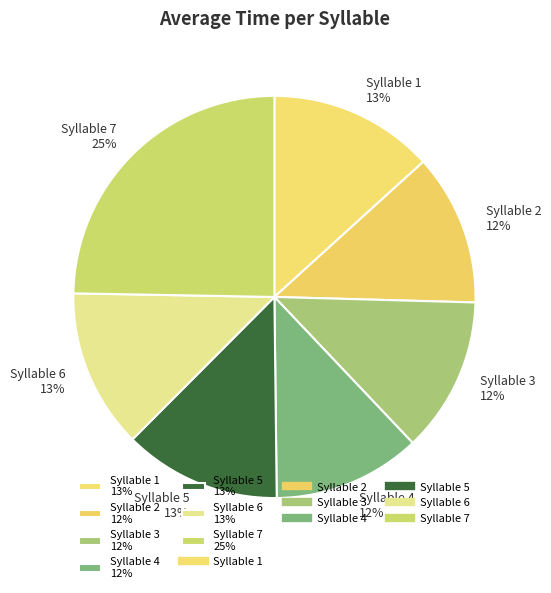

Does any single category account for the majority?

No